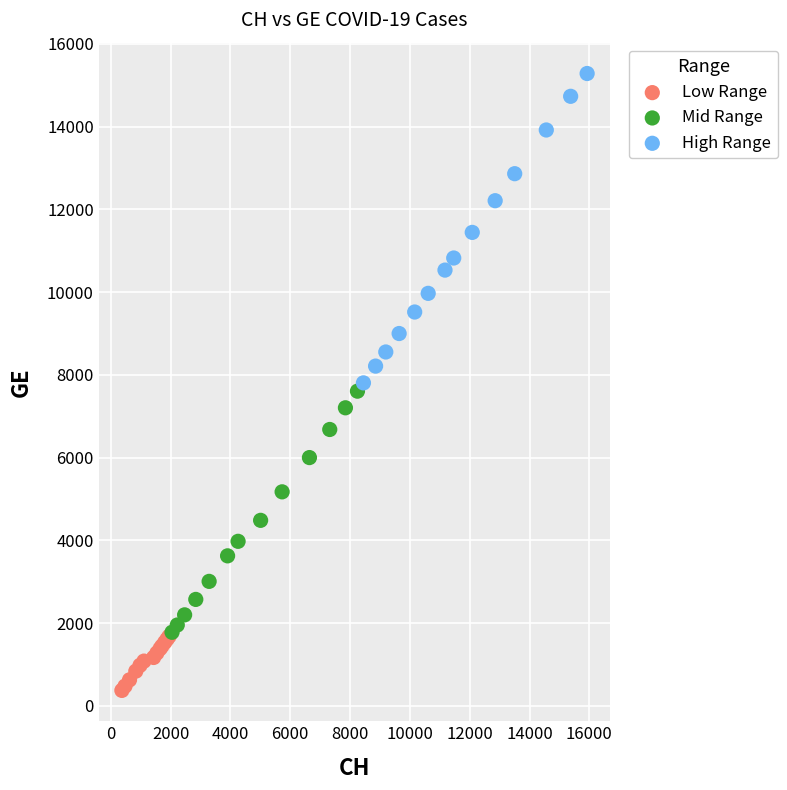

Which series reaches the maximum Y coordinate?

High Range